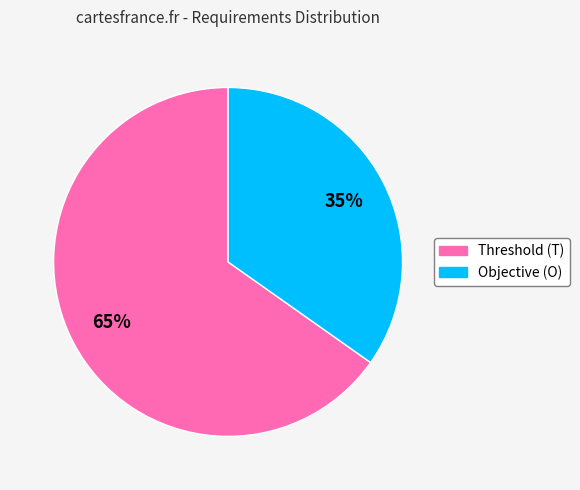

Between Threshold (T) and Objective (O), which is larger?

Threshold (T)